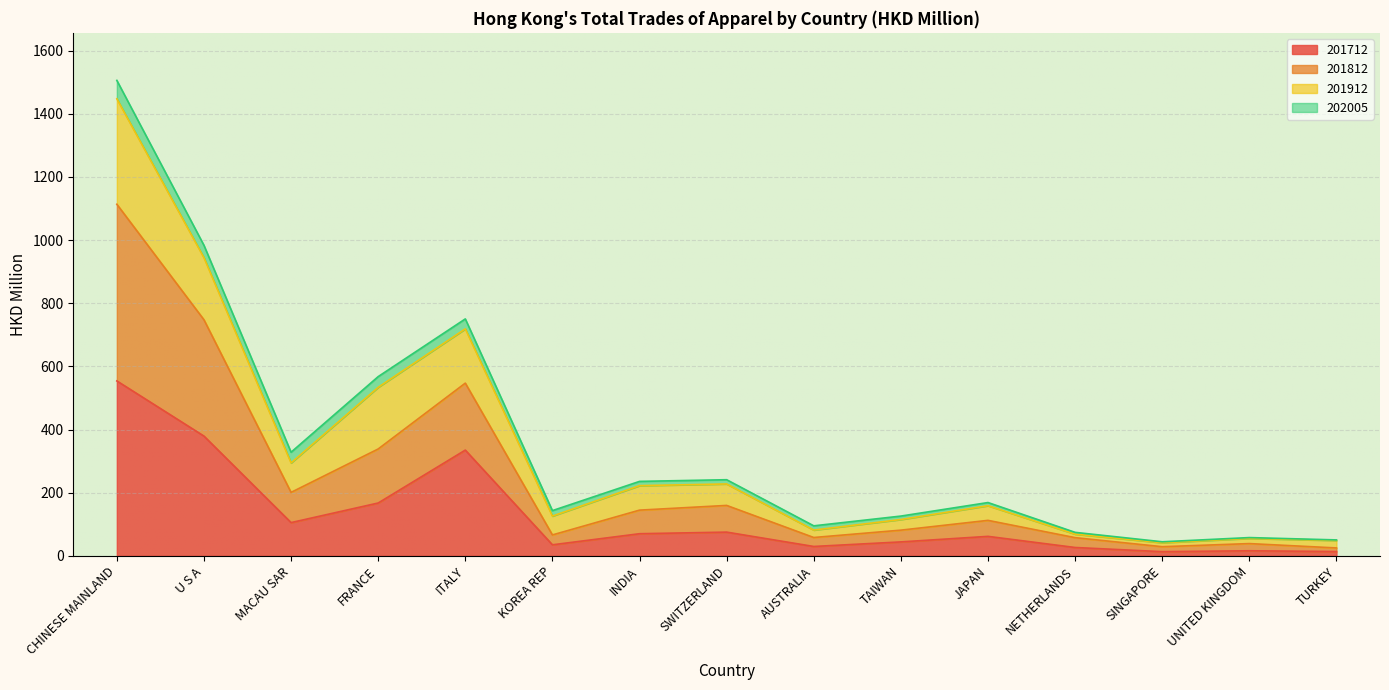

True or false: 201812 has a value of 46.4 at INDIA.

False